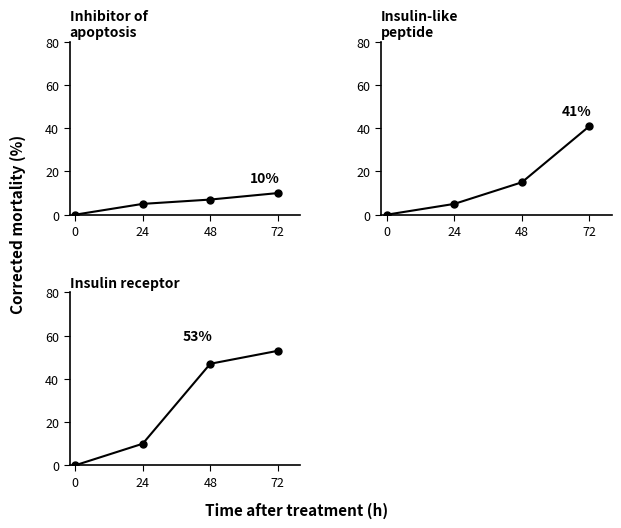

What is the difference between the panel1 values at 48 and 0?

7